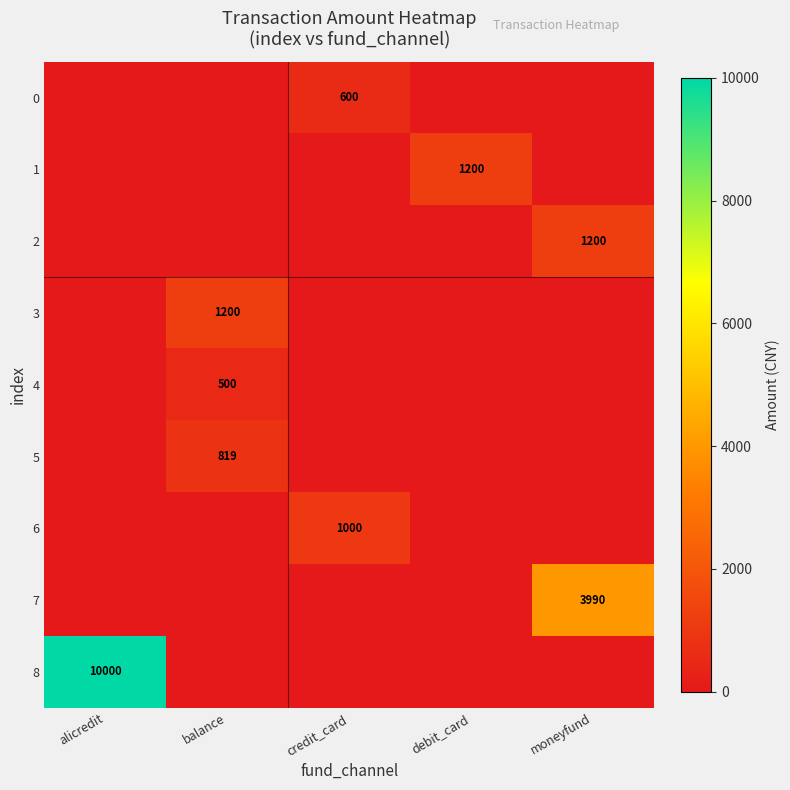

The 5 series shows 1089 at balance. True or false?

False